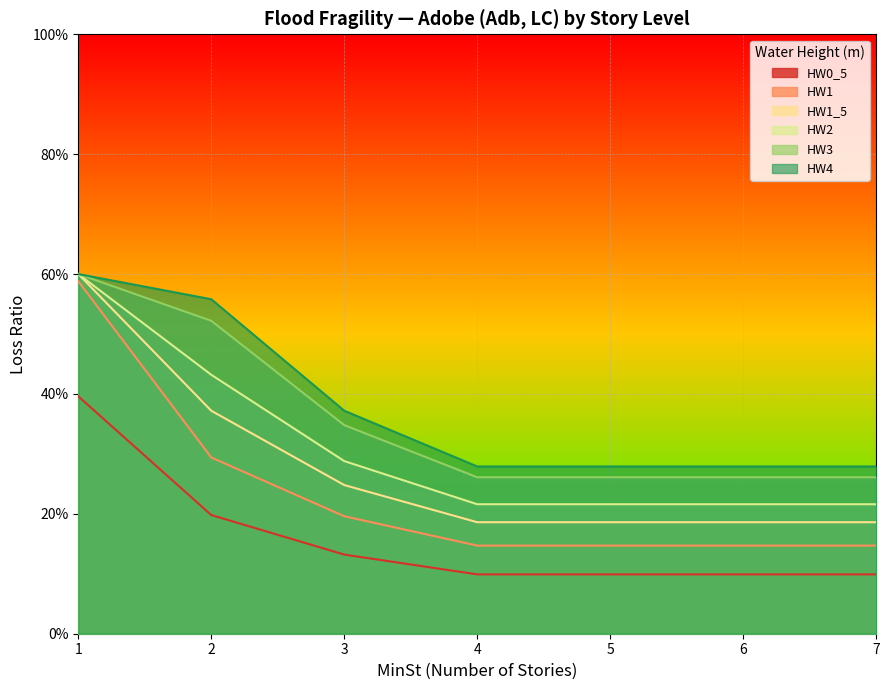

What is the value of the HW0_5 point at the 5th from the left?

0.1